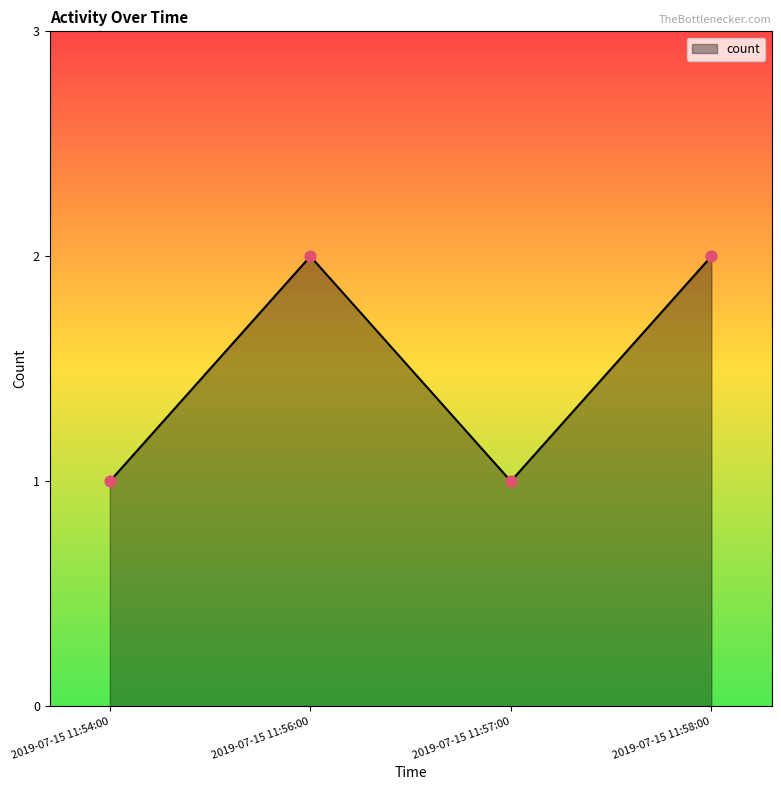

Approximately how many times larger is the value at 2019-07-15 11:54:00 compared to 2019-07-15 11:58:00?

0.5